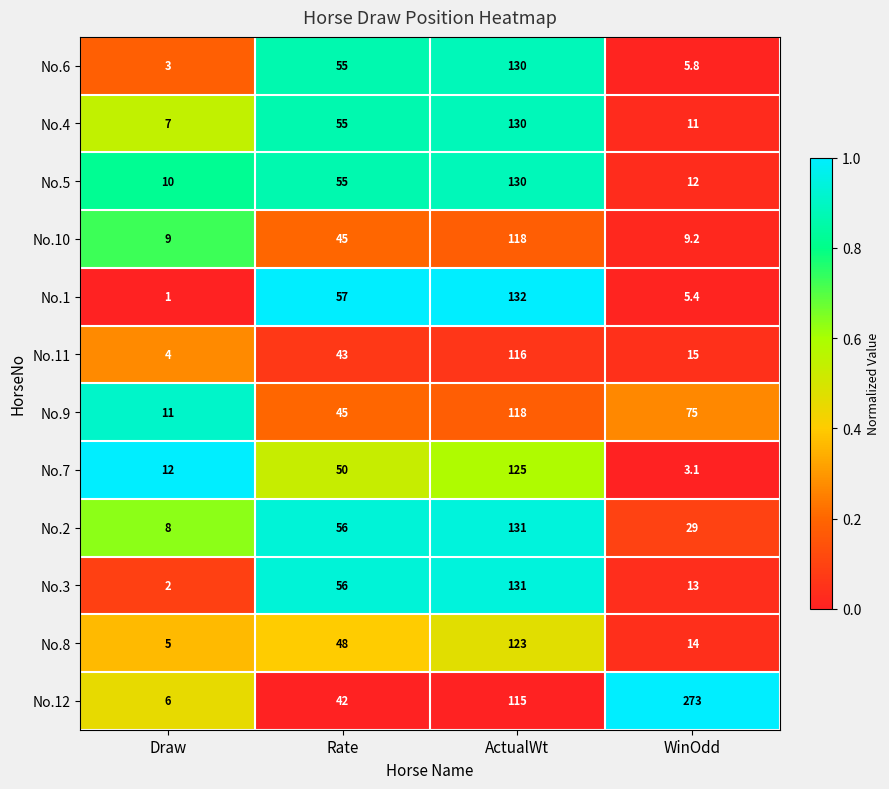

Between Draw and ActualWt, which series saw the biggest shift?

No.1